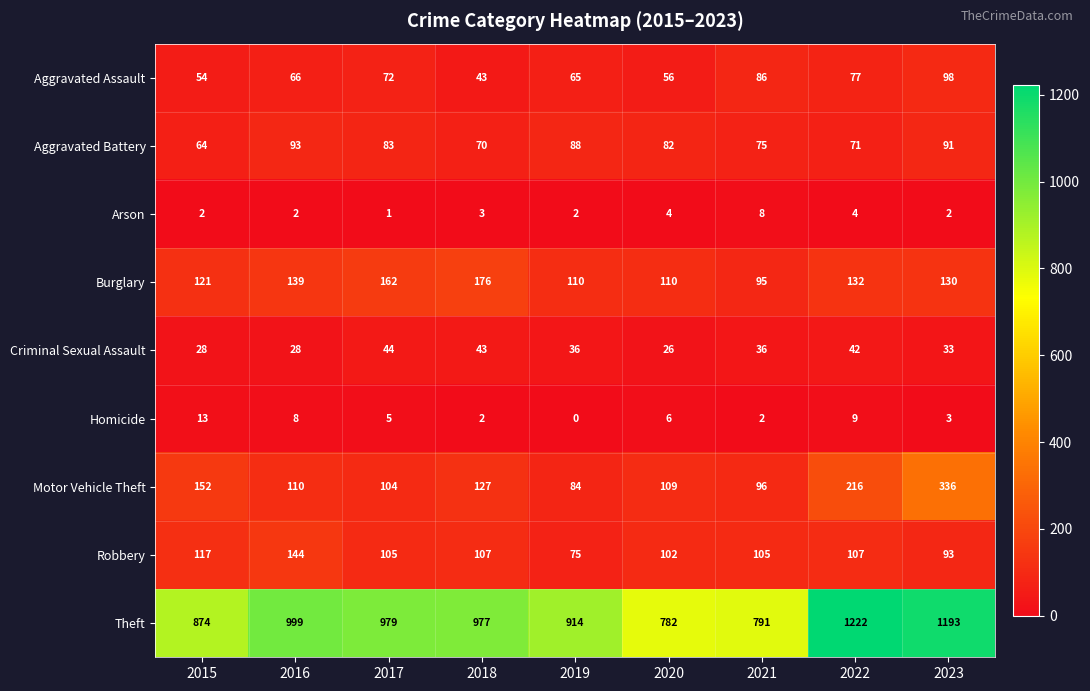

Rank the series at 2021 from highest to lowest value.

Theft, Robbery, Motor Vehicle Theft, Burglary, Aggravated Assault, Aggravated Battery, Criminal Sexual Assault, Arson, Homicide